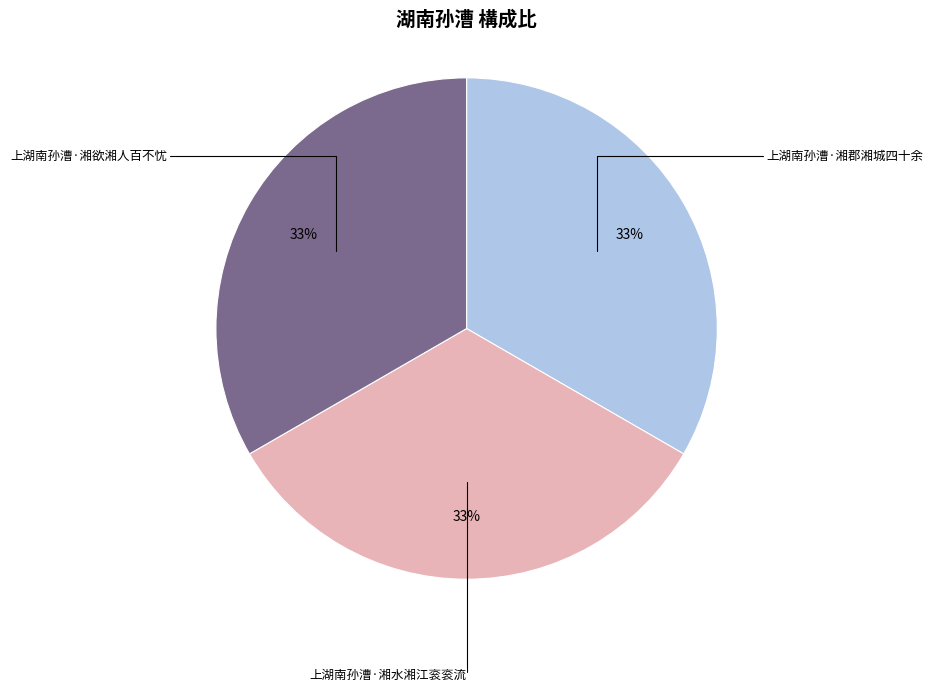

What is the ratio of the value at 上湖南孙漕·湘郡湘城四十余 to the value at 上湖南孙漕·湘水湘江衮衮流?

1.0